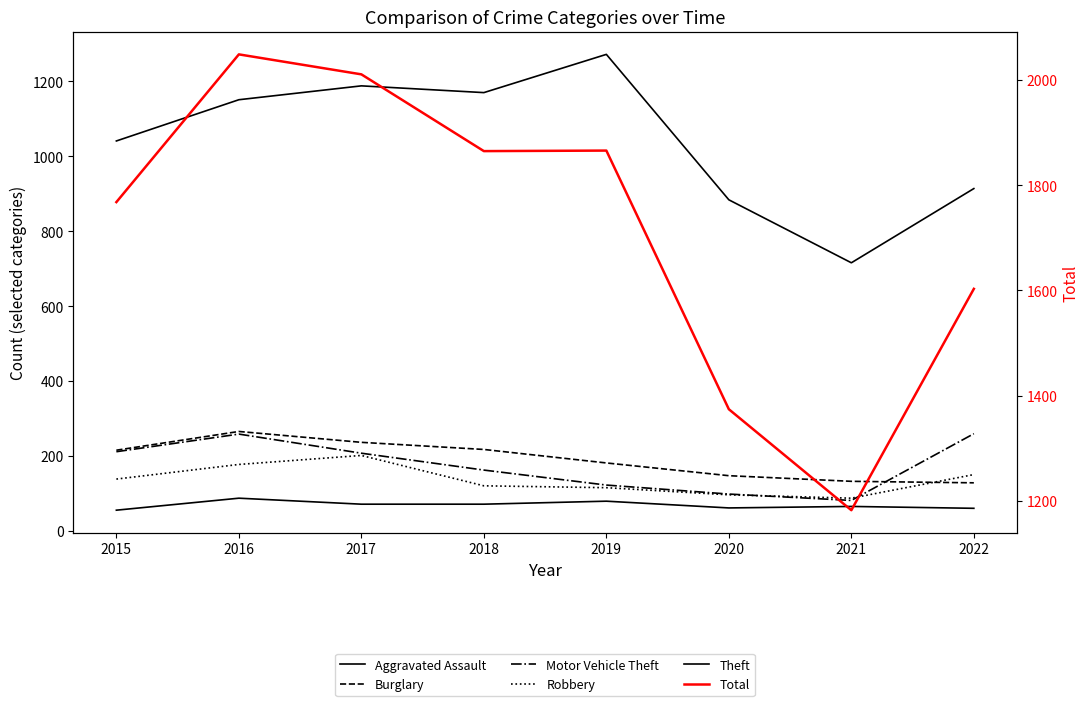

What is the difference between the maximum and minimum values in the Aggravated Assault series?

32